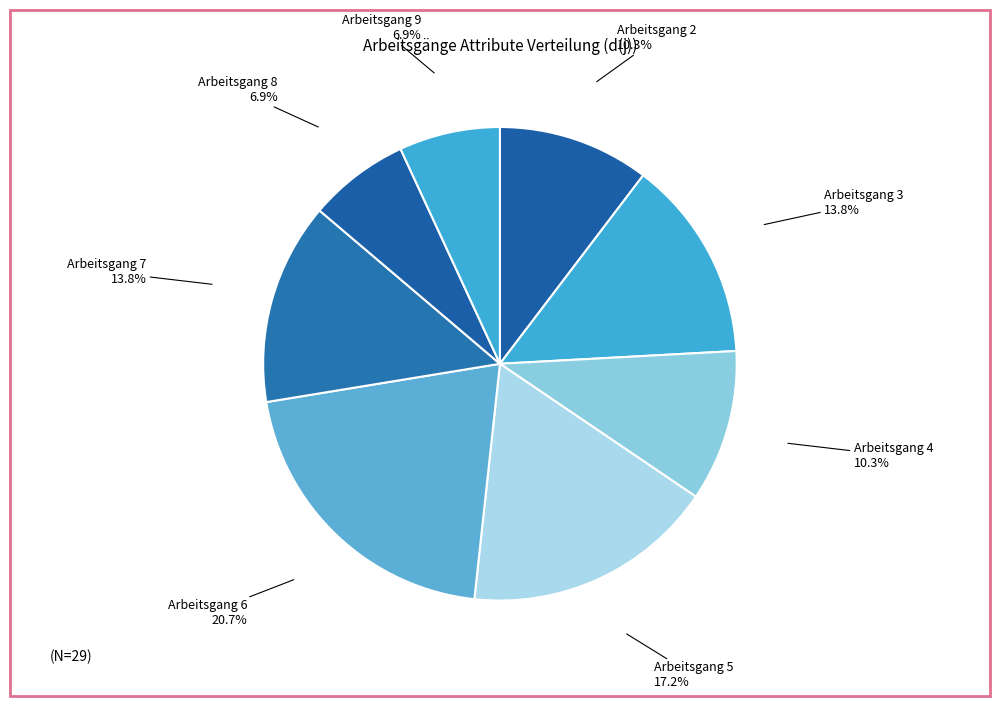

Do Arbeitsgang 8 and Arbeitsgang 9 together represent more than half of the pie?

No